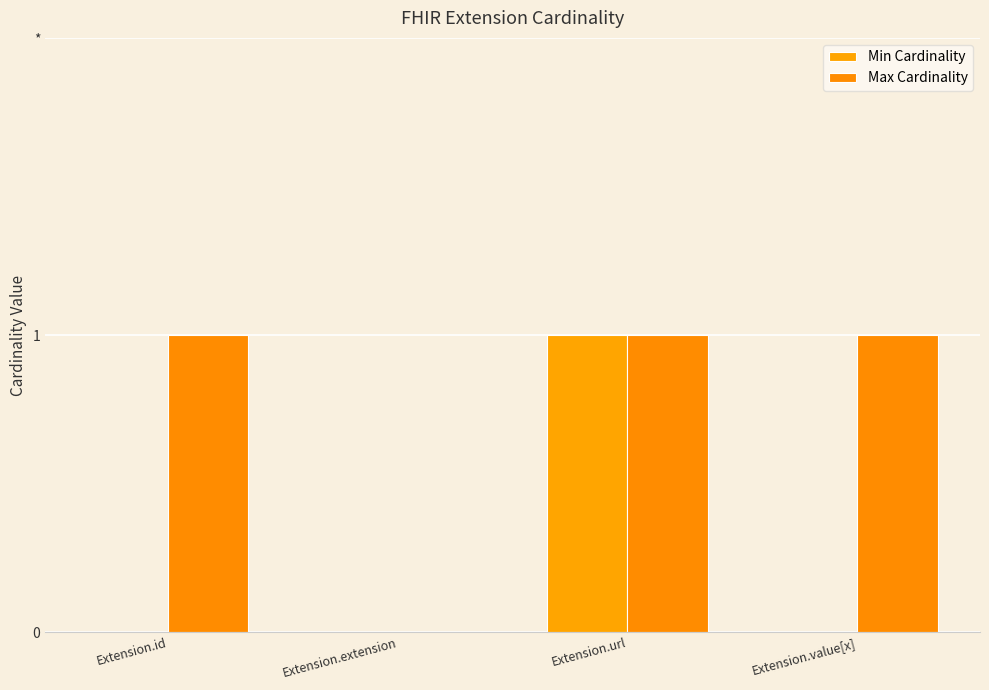

Read the Max Cardinality value at Extension.url.

1